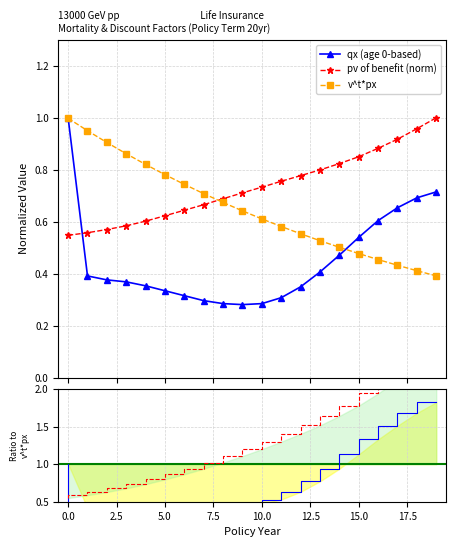

Which series ends up on top after the final intersection of pv of benefit and qx (age 0-based)?

pv of benefit